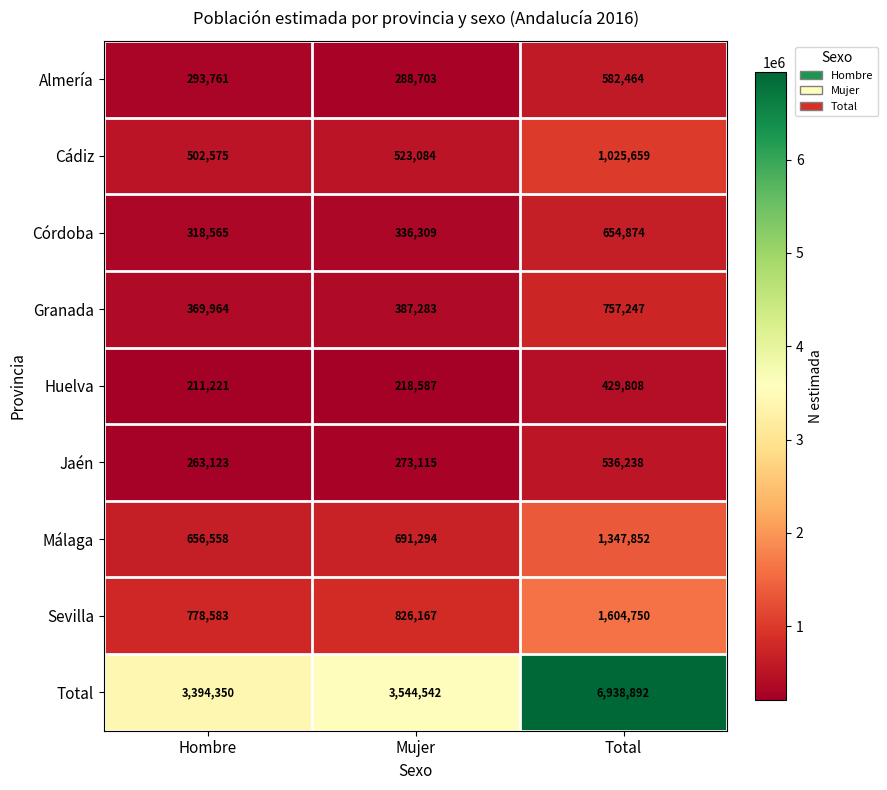

Reading left to right, extract all data points from this chart.

Almería: 293761	288703	582464
Cádiz: 502575	523084	1025659
Córdoba: 318565	336309	654874
Granada: 369964	387283	757247
Huelva: 211221	218587	429808
Jaén: 263123	273115	536238
Málaga: 656558	691294	1347852
Sevilla: 778583	826167	1604750
Total: 3394350	3544542	6938892